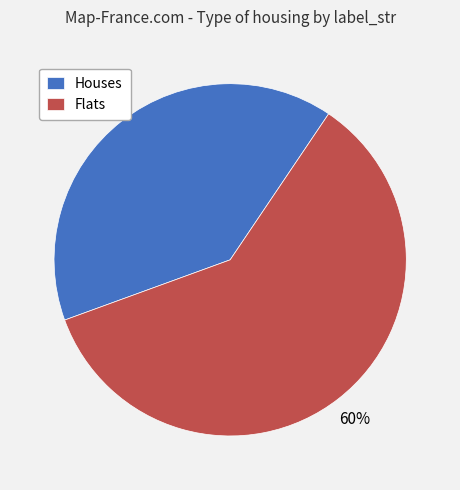

What is the largest slice in the pie chart?

Flats